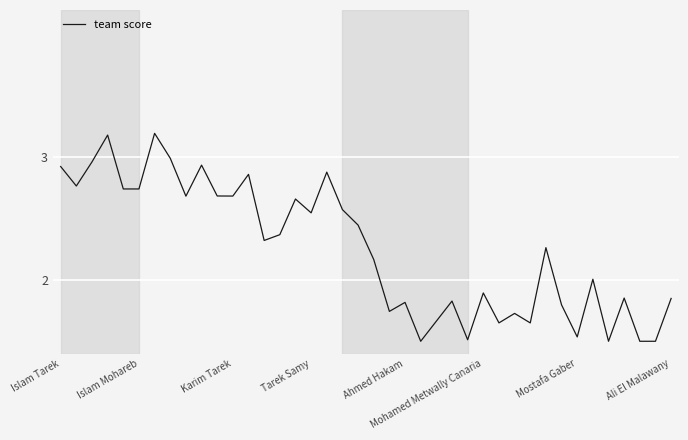

How many lines are shown in the chart?

1